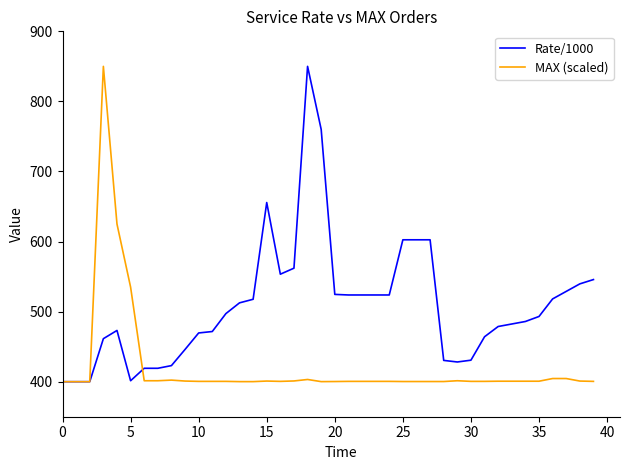

At how many categories does at least one series exceed 641?

4